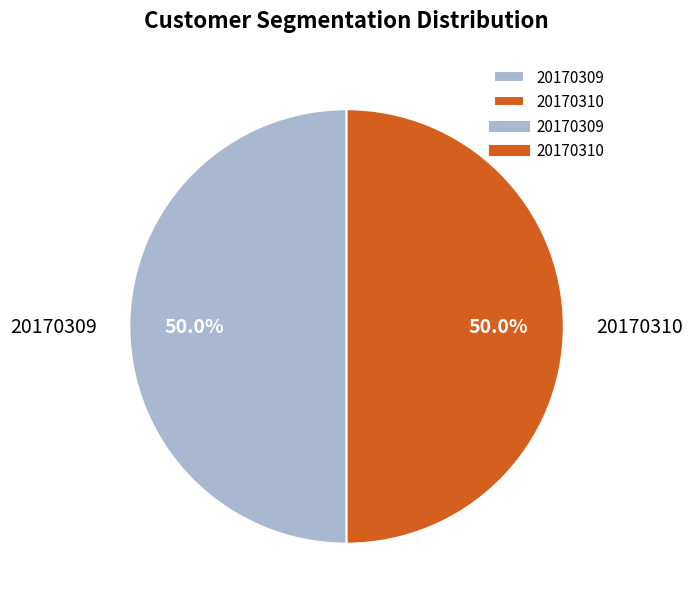

Is it true that 20170309 is 50% of the pie?

True